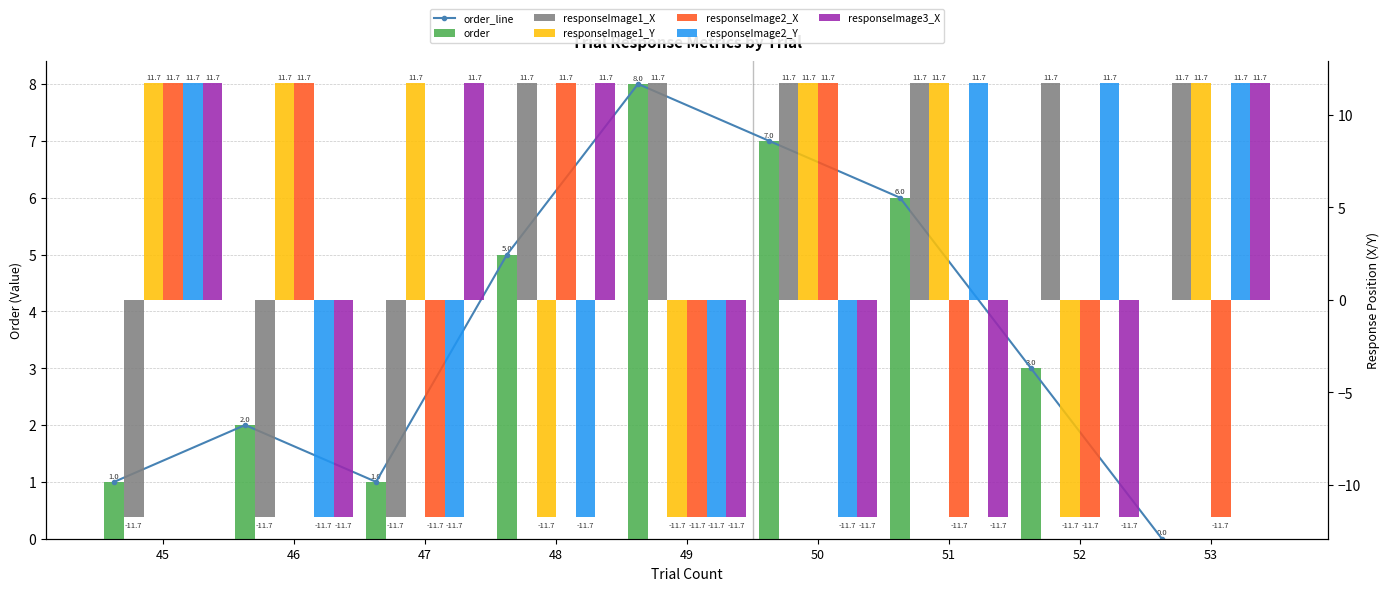

Is it true that responseImage2_X equals 11.7 at 48?

True